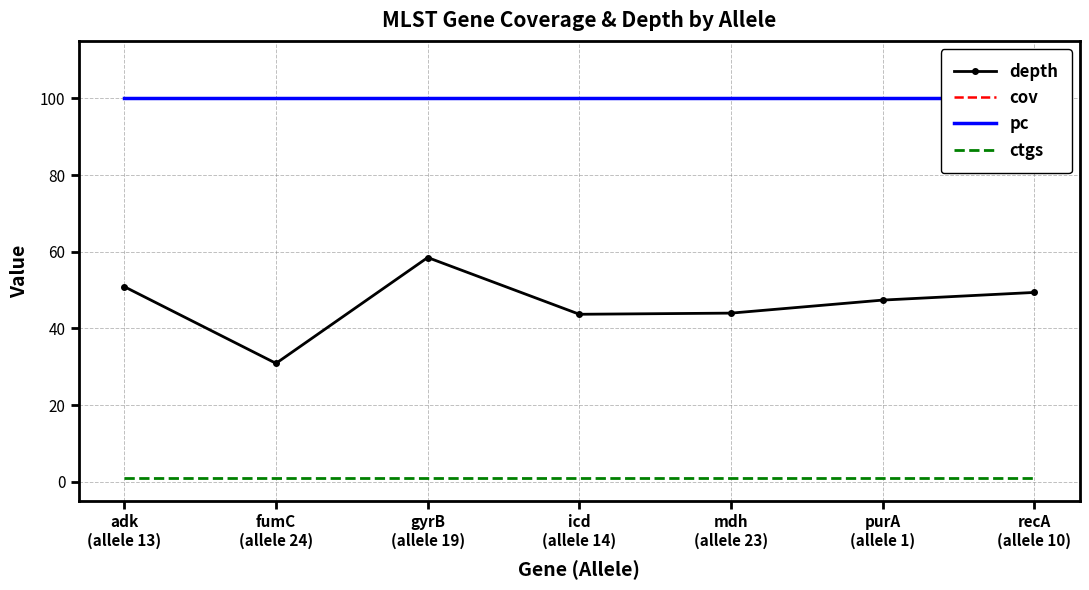

True or false: ctgs and depth intersect in this chart.

False